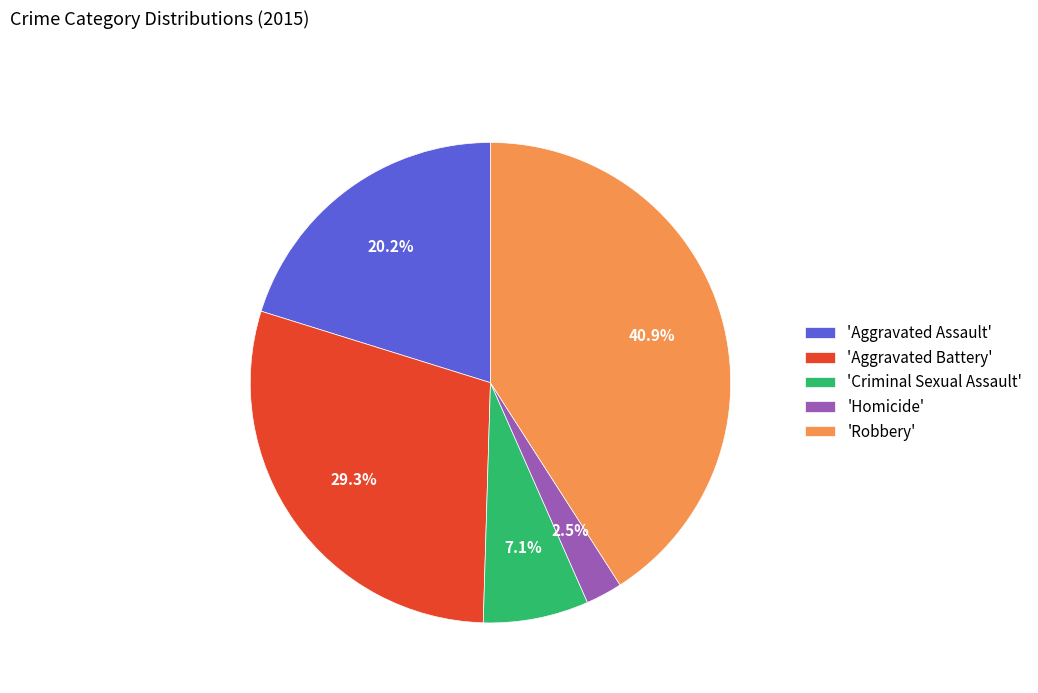

What is the smallest slice in the pie chart?

'Homicide'